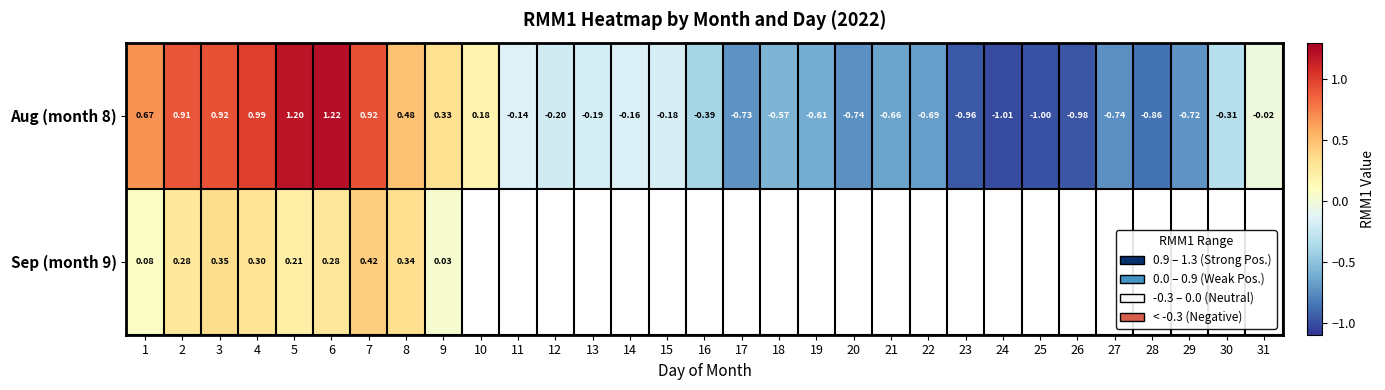

At how many categories does at least one series exceed 1?

2